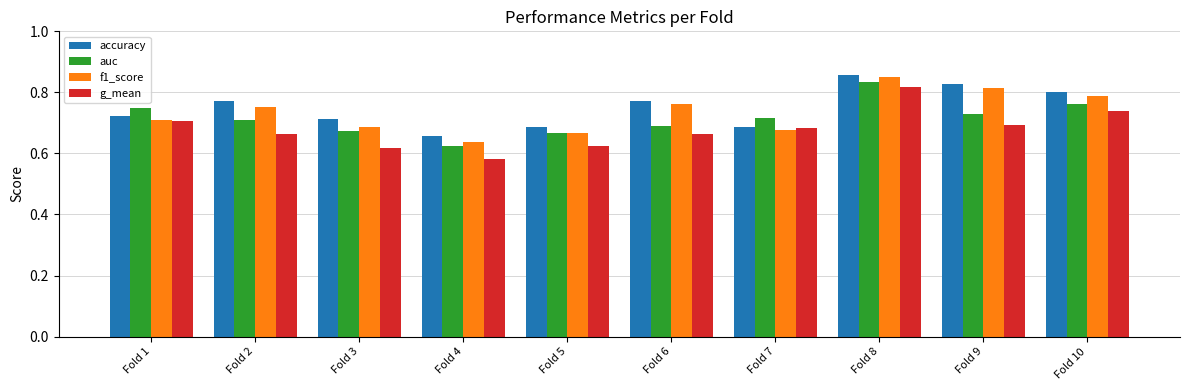

What are all the series names shown in the legend?

accuracy, auc, f1_score, g_mean